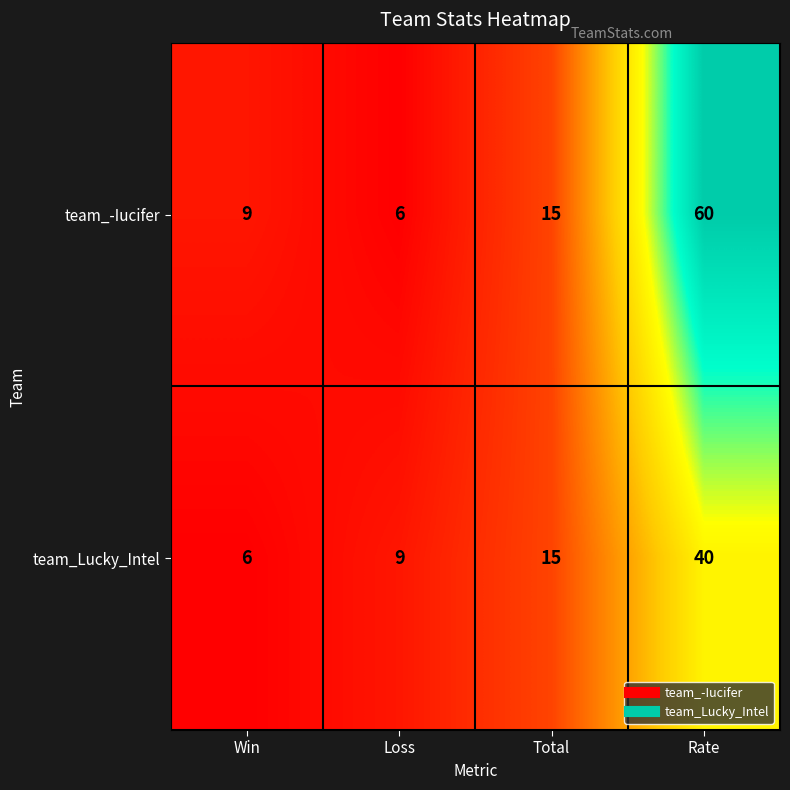

The value of team_Lucky_Intel at Total is 15. True or false?

True